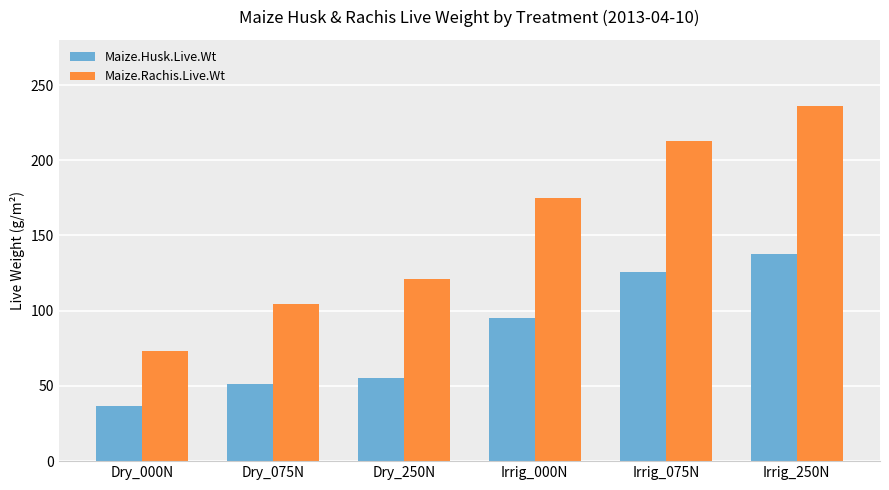

Rank the series by their maximum value, from lowest to highest.

Maize.Husk.Live.Wt, Maize.Rachis.Live.Wt